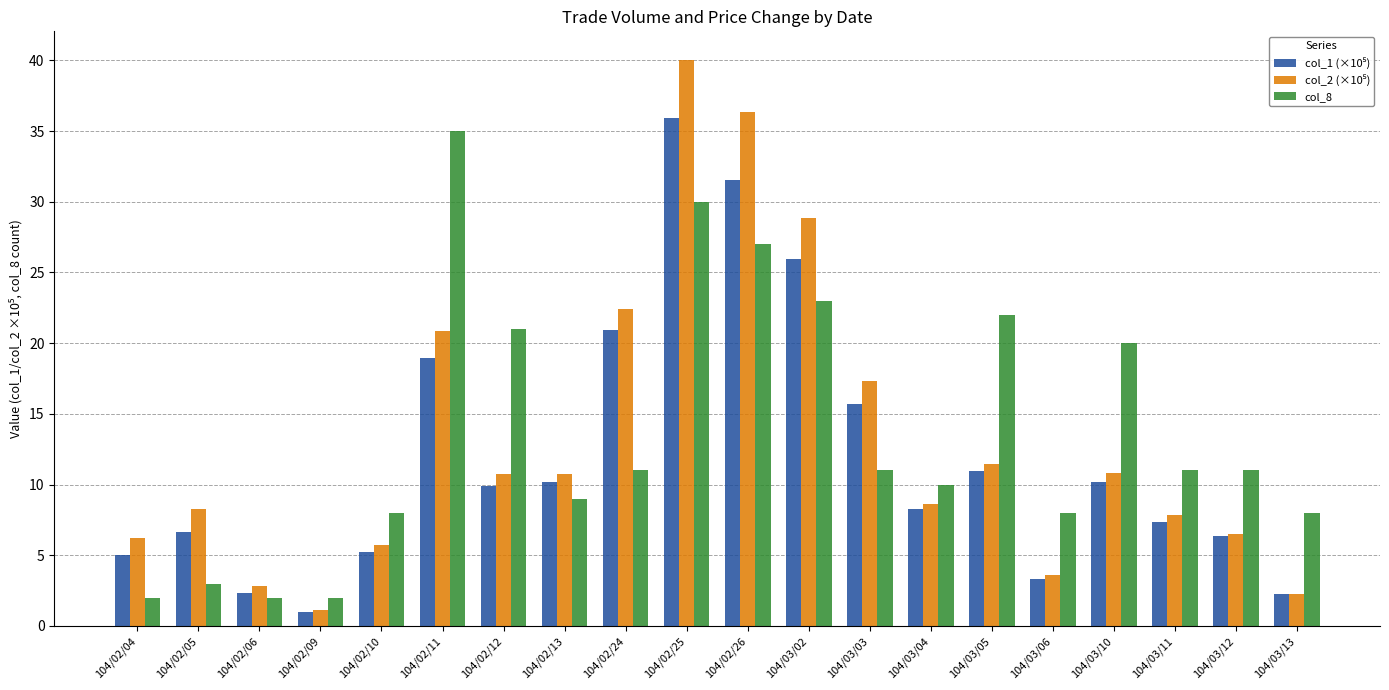

The value of col_8 at 104/02/25 is 13.9. True or false?

False